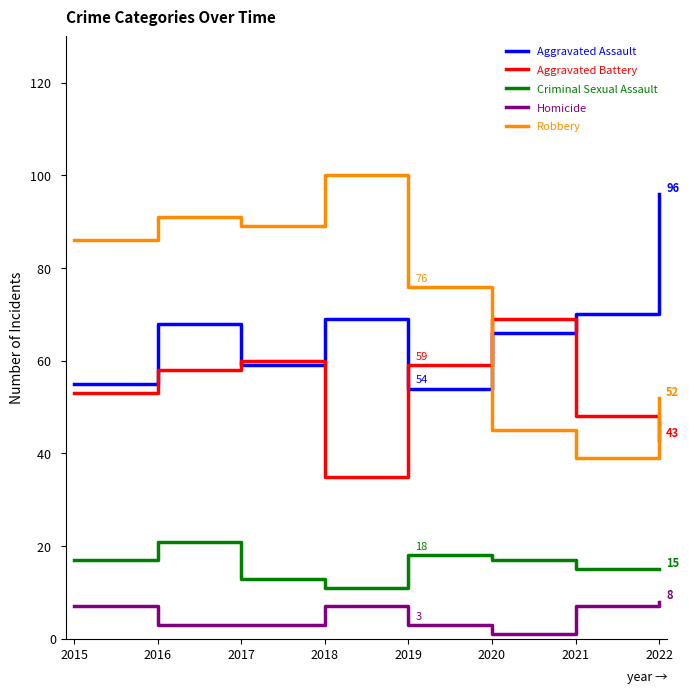

Reading left to right, extract all data points from this chart.

Aggravated Assault: 2015=55	2016=68	2017=59	2018=69	2019=54	2020=66	2021=70	2022=96
Aggravated Battery: 2015=53	2016=58	2017=60	2018=35	2019=59	2020=69	2021=48	2022=43
Criminal Sexual Assault: 2015=17	2016=21	2017=13	2018=11	2019=18	2020=17	2021=15	2022=15
Homicide: 2015=7	2016=3	2017=3	2018=7	2019=3	2020=1	2021=7	2022=8
Robbery: 2015=86	2016=91	2017=89	2018=100	2019=76	2020=45	2021=39	2022=52